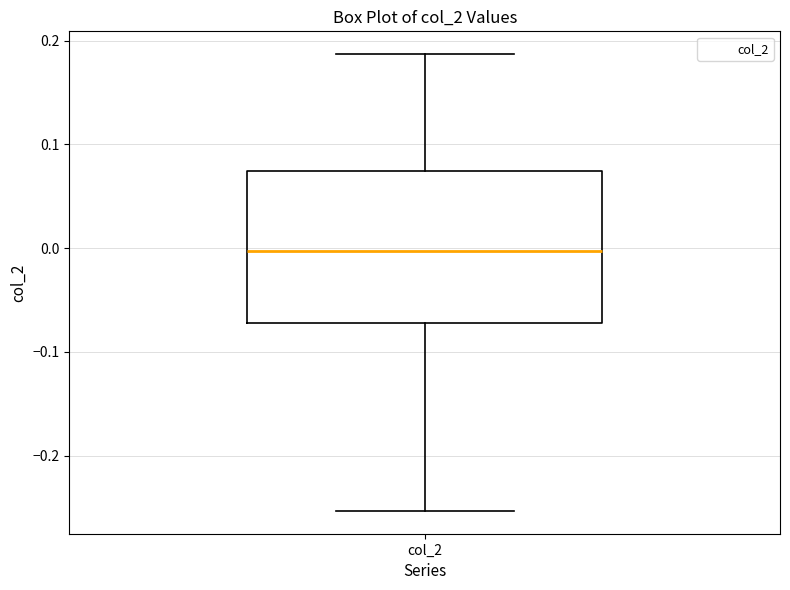

Read this box plot against the y-axis: the position of the median line, the range covered by the box, and the ends of both whiskers. The values are not printed on the chart, so give them approximately, as read against the axis.

median 0.00, box -0.07 to 0.07, whiskers -0.25 to 0.19